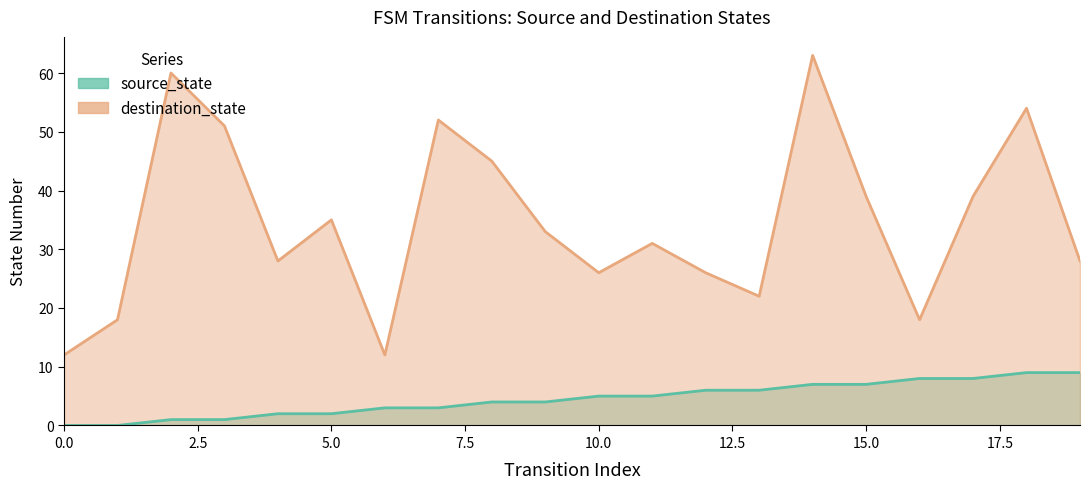

What is the approximate value of destination_state at 4?

28